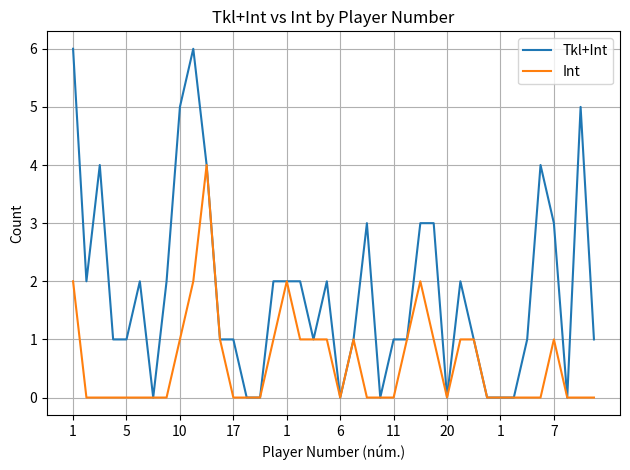

Rank the series by their maximum value, from highest to lowest.

Tkl+Int, Int